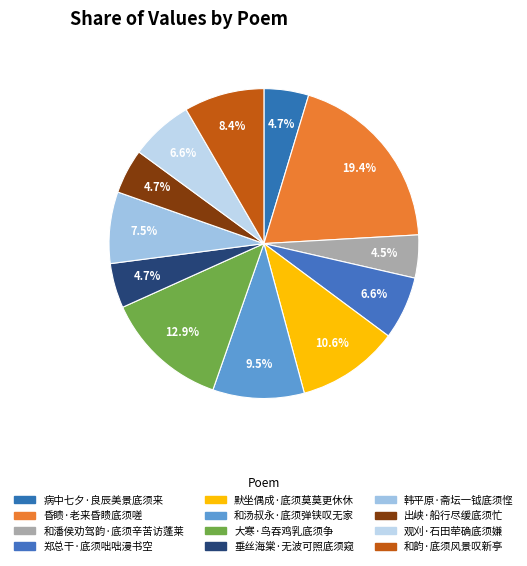

What percentage is the 郑总干·底须咄咄漫书空 slice, to the nearest percent?

7%